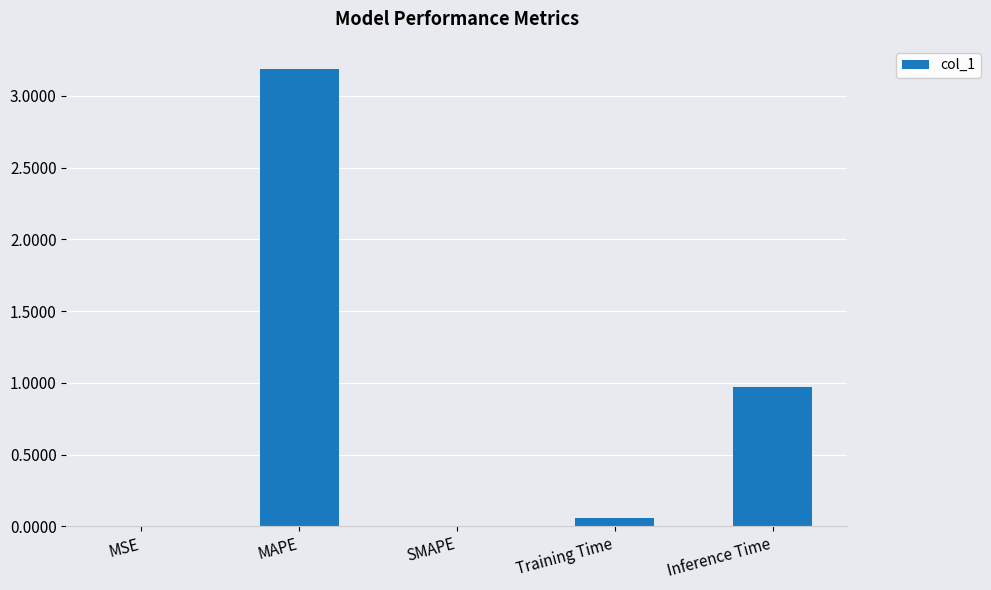

True or false: the data shows 1.6 at Inference Time.

False